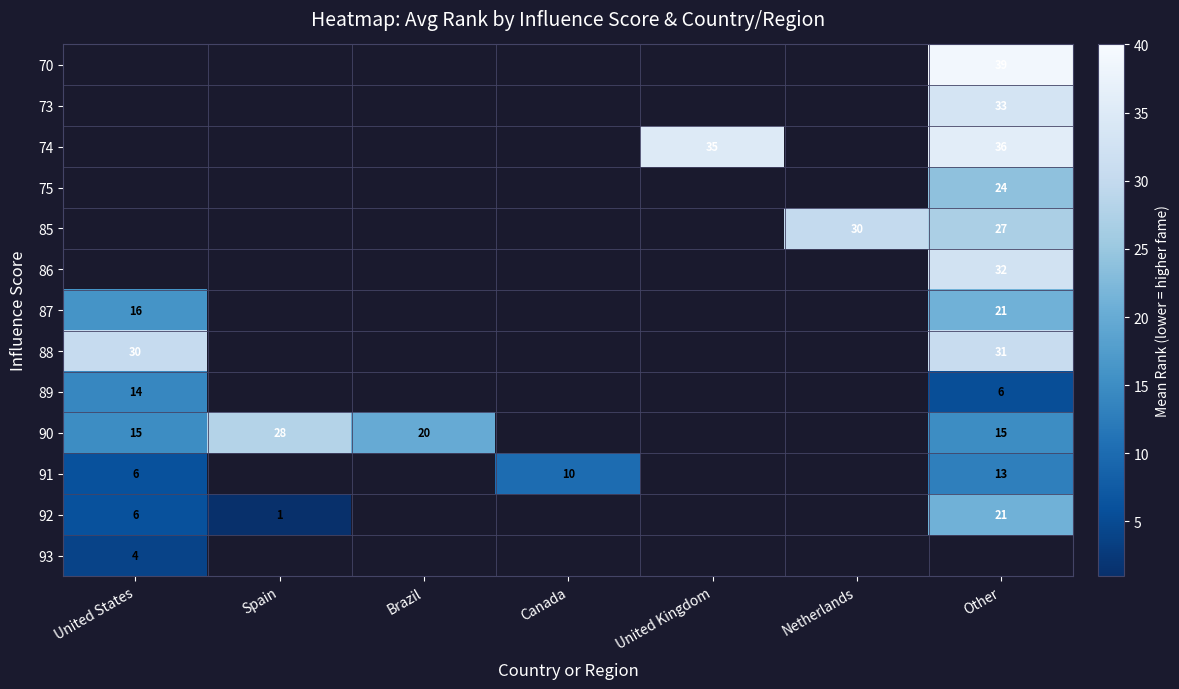

Is it true that 90 equals 20 at Brazil?

True